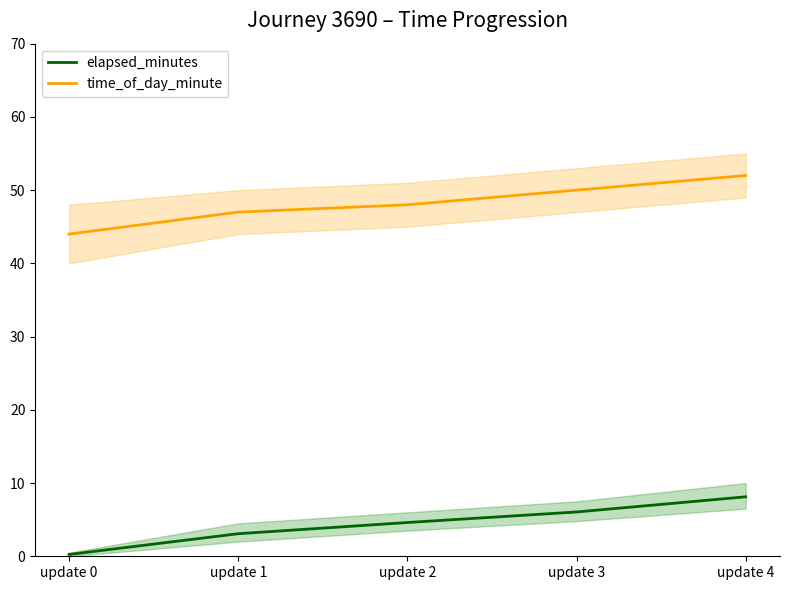

List the series in order of their overall mean, lowest first.

elapsed_minutes, time_of_day_minute